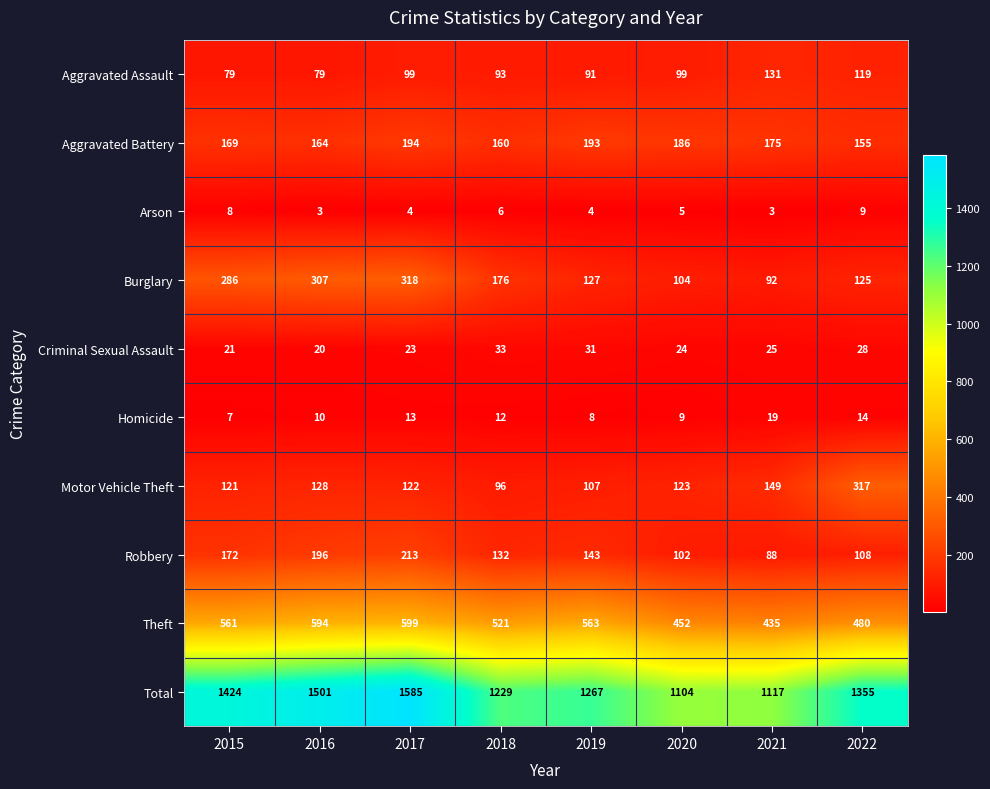

Rank the series at 2022 from lowest to highest value.

Arson, Homicide, Criminal Sexual Assault, Robbery, Aggravated Assault, Burglary, Aggravated Battery, Motor Vehicle Theft, Theft, Total